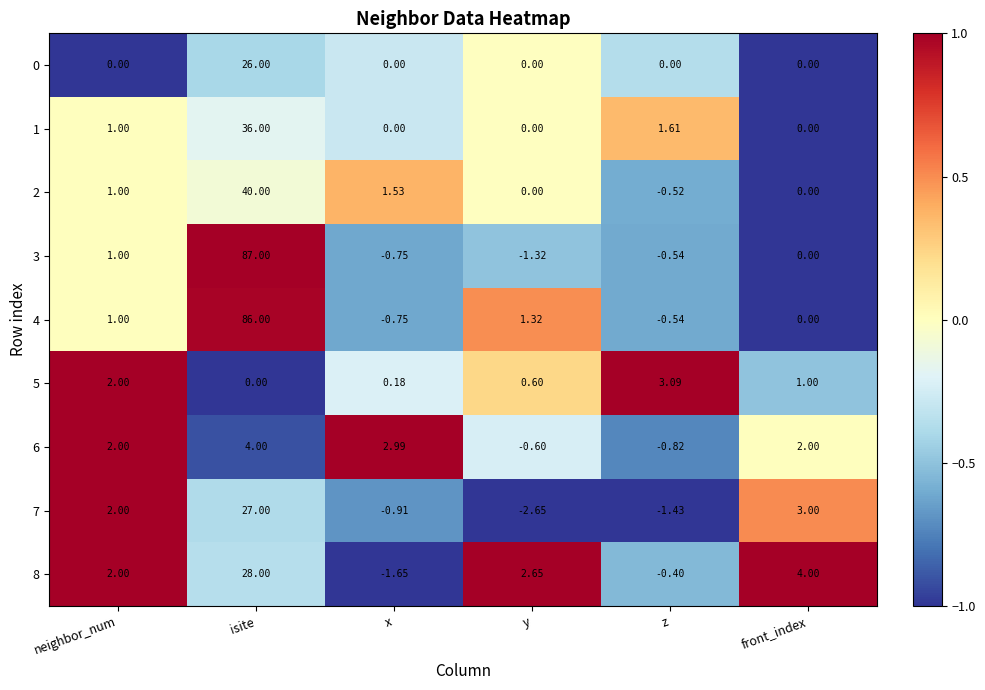

Which label corresponds to the smallest value in the chart?

y